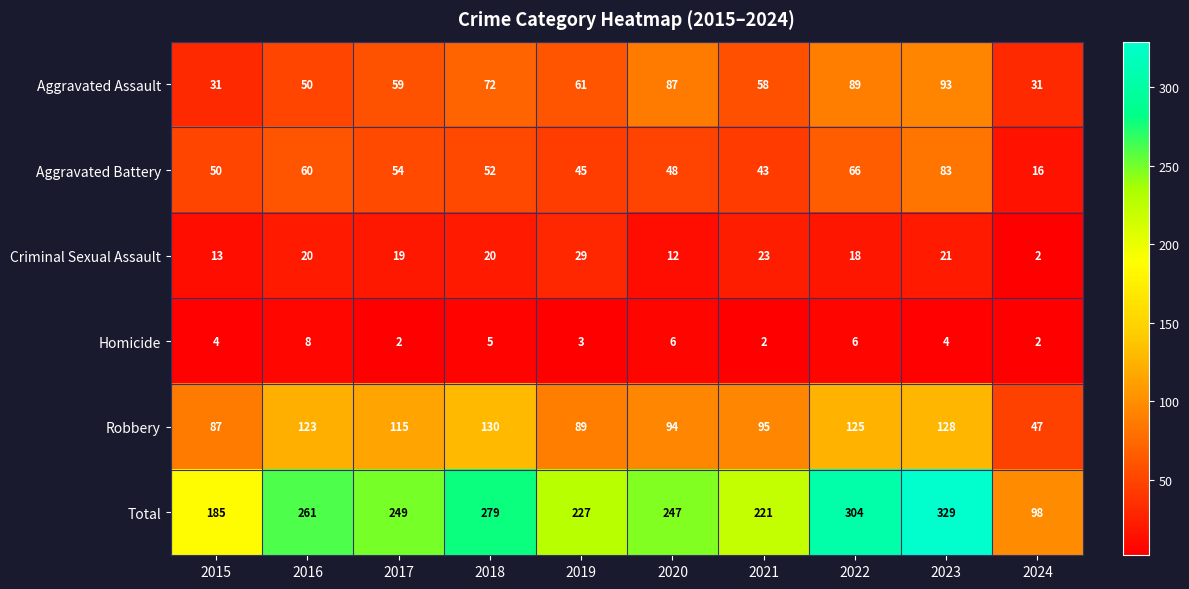

What is the sum of the Aggravated Battery values at 2018 and 2021?

95